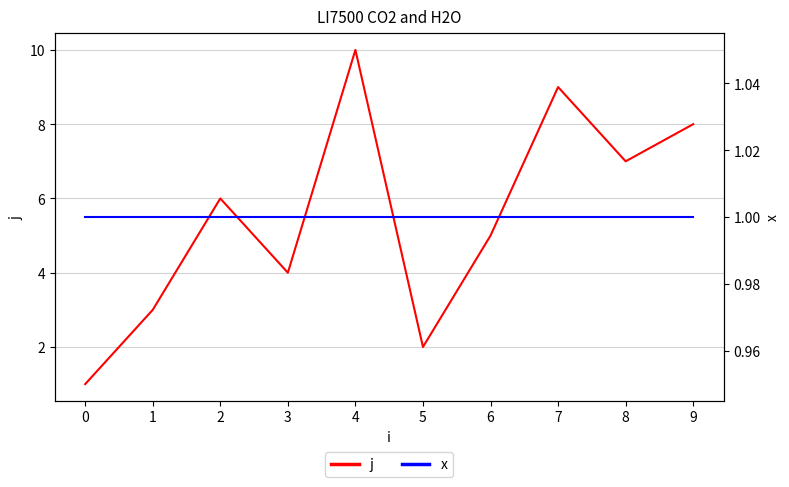

What is the sum of the j values at 9 and 7?

17